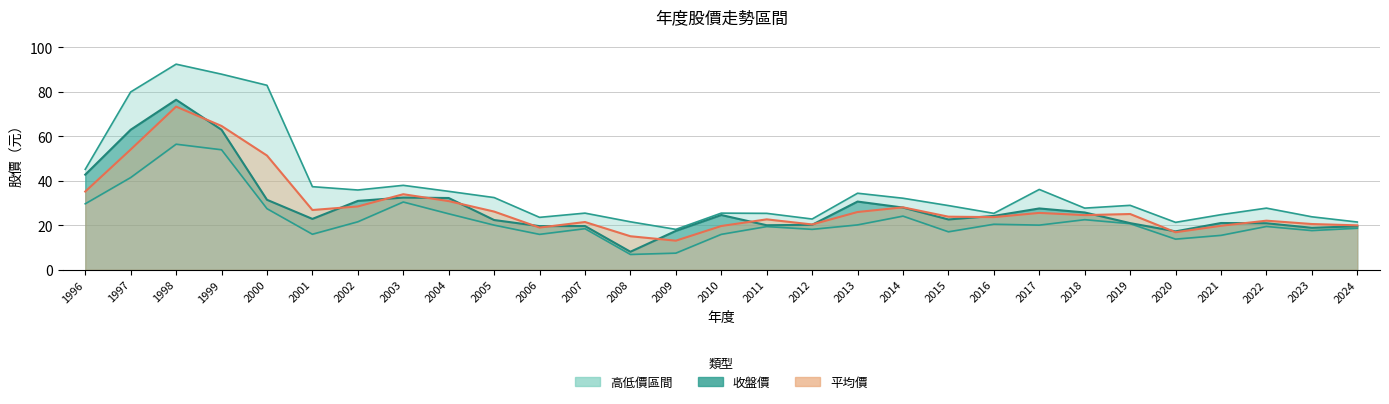

Rank the series at 2003 from lowest to highest value.

低價, 收盤, 平均, 高價